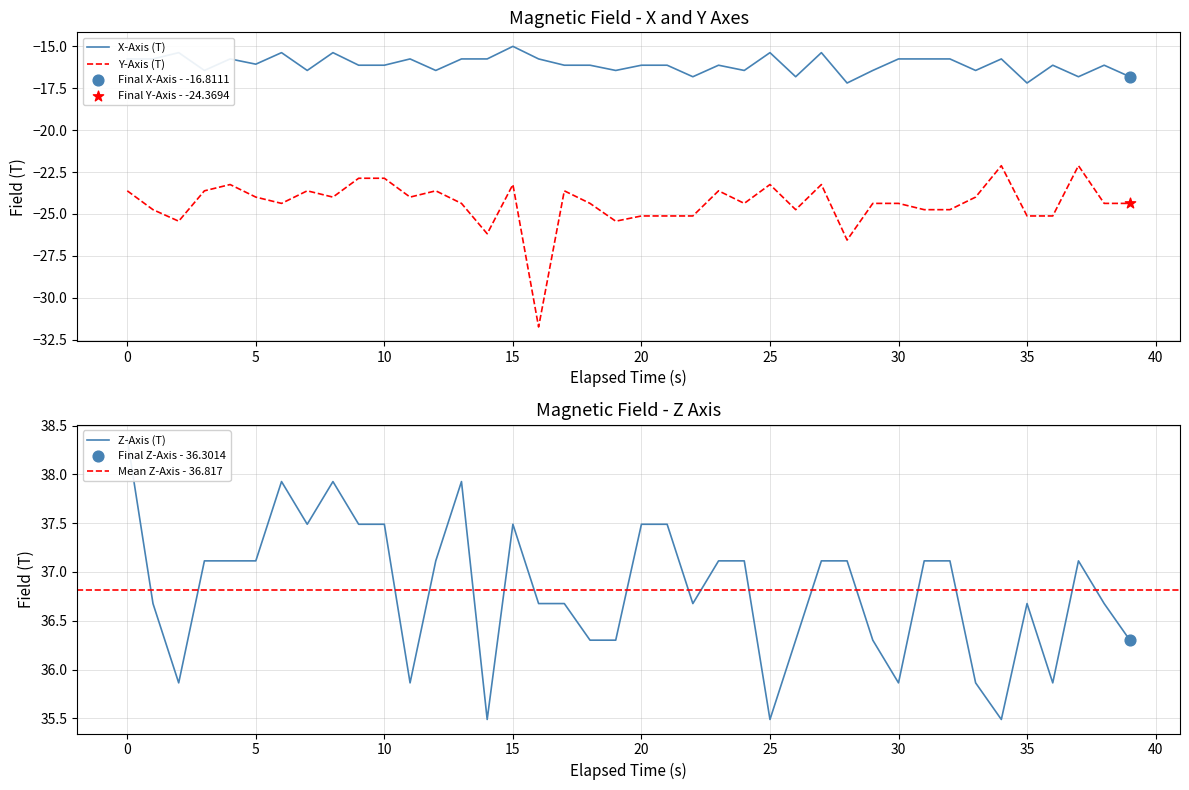

What is the total value across all series at 13?

-2.2